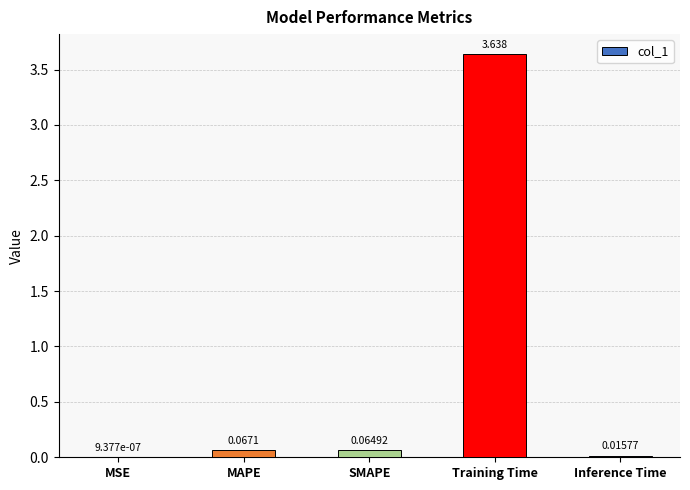

Between MAPE and Training Time, which is larger?

Training Time